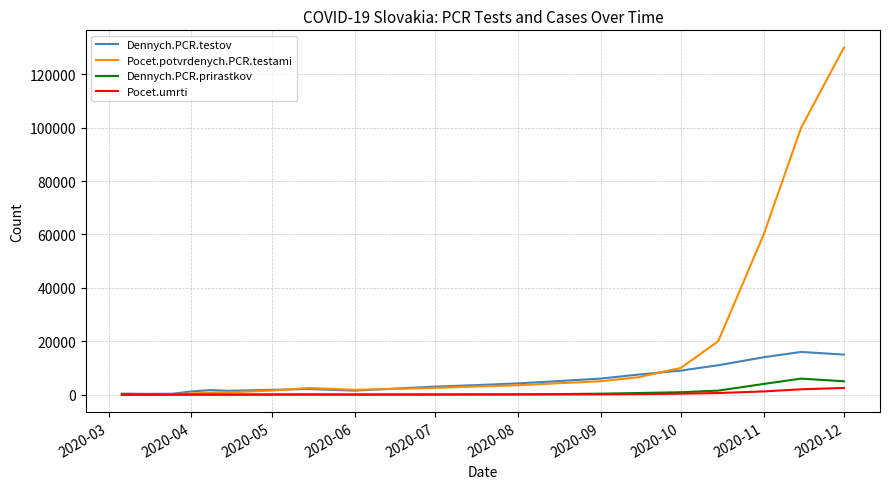

What are all the series names shown in the legend?

Dennych.PCR.testov, Pocet.potvrdenych.PCR.testami, Dennych.PCR.prirastkov, Pocet.umrti